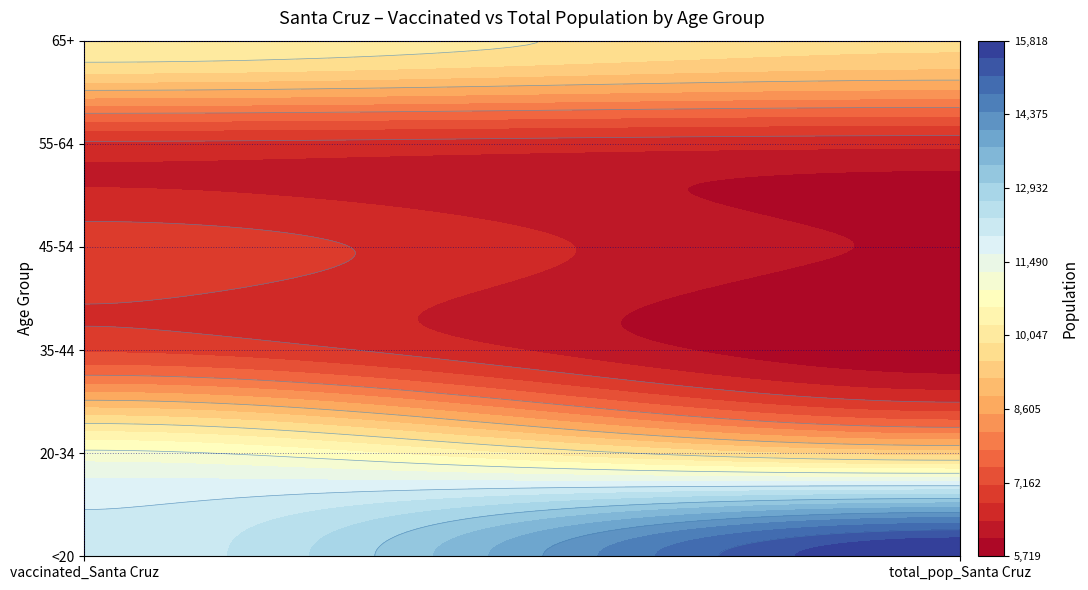

How many data points does each series have?

2